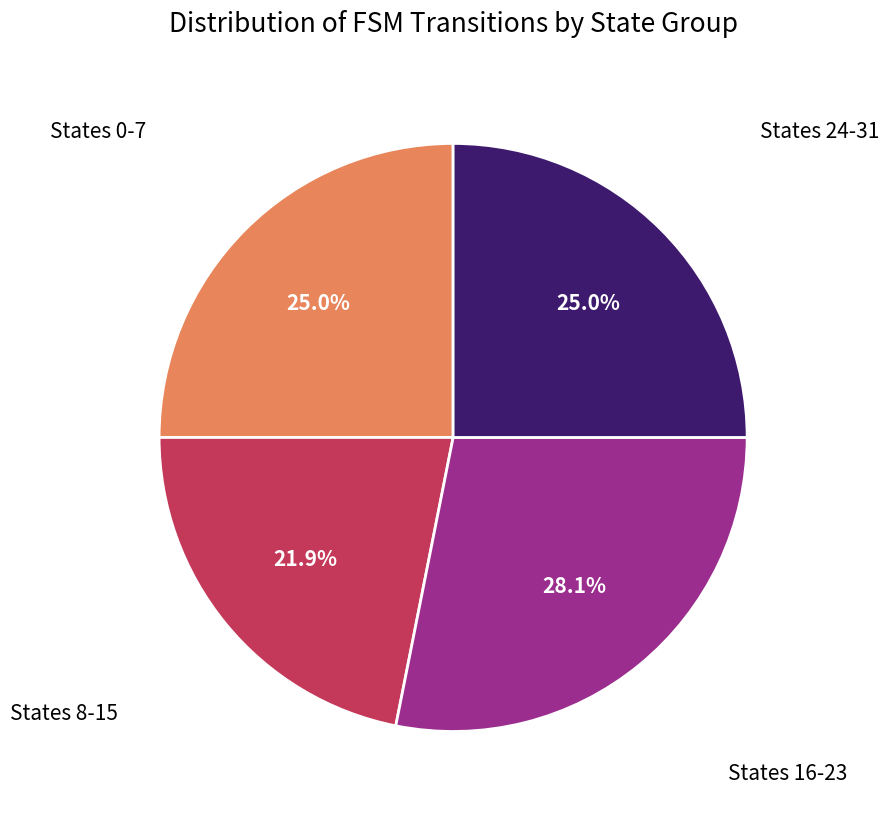

To the nearest percent, what is the average slice percentage?

25%